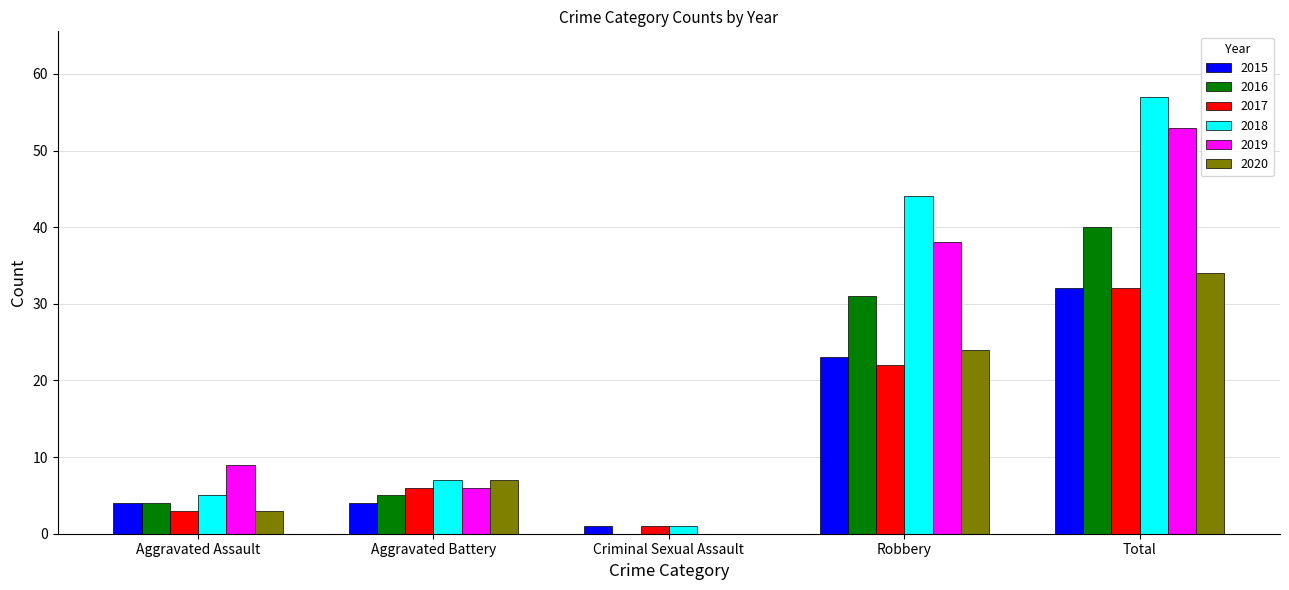

At which label does 2017 reach its peak?

Total